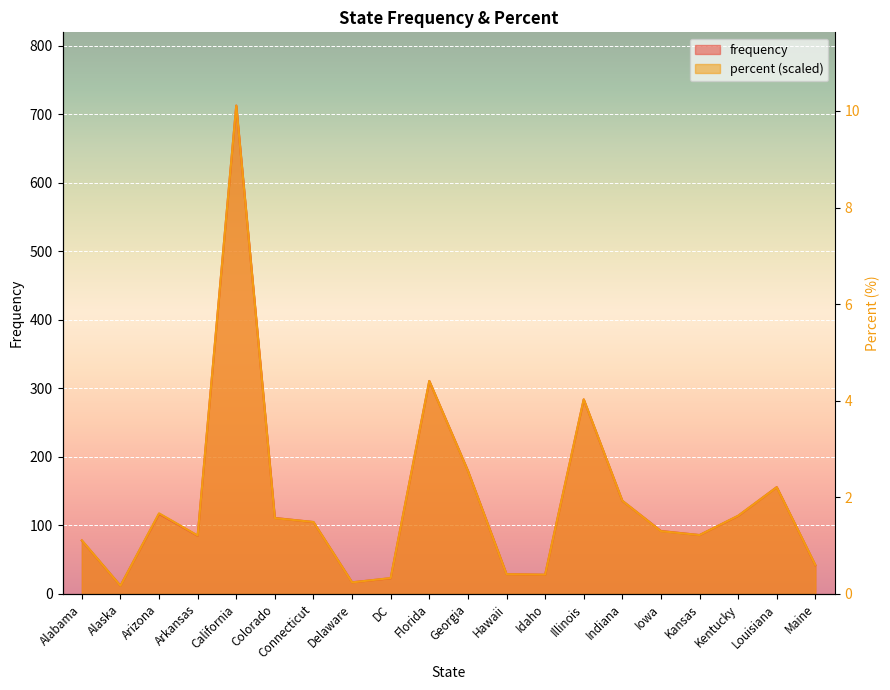

What position from the right is Colorado?

15